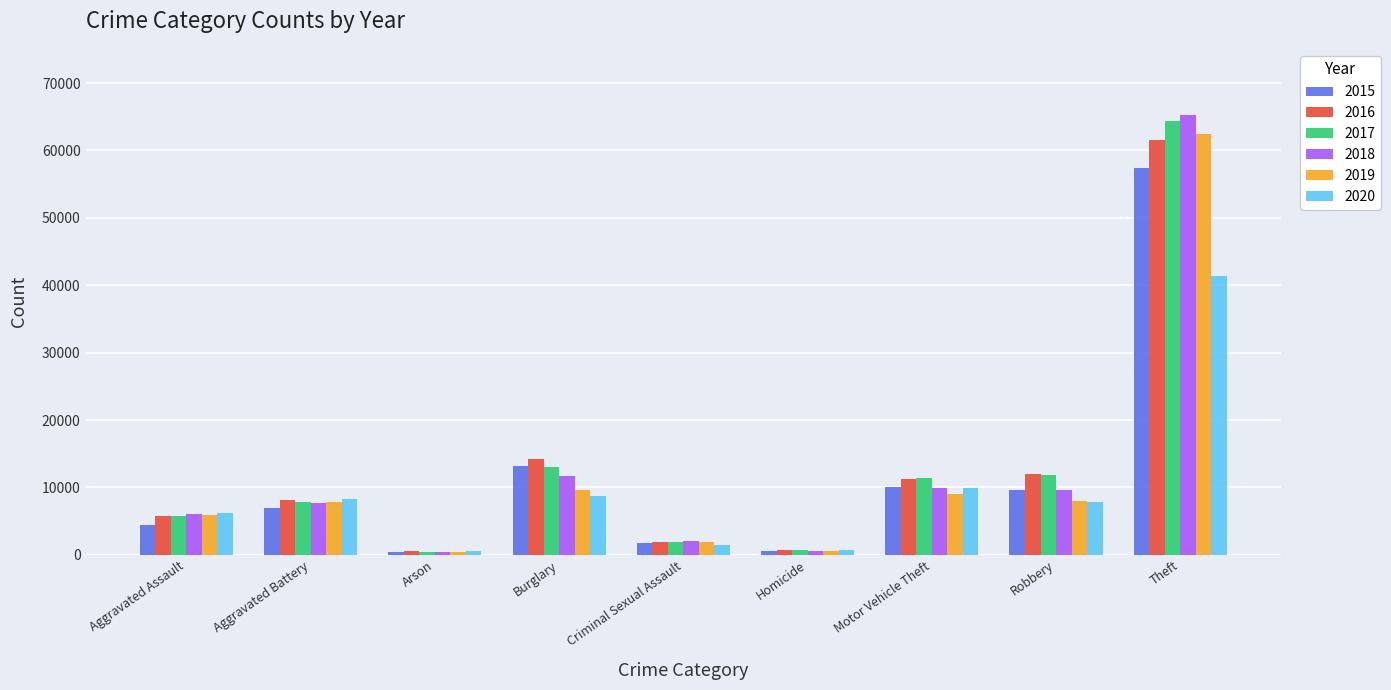

How many bars are there in total?

54